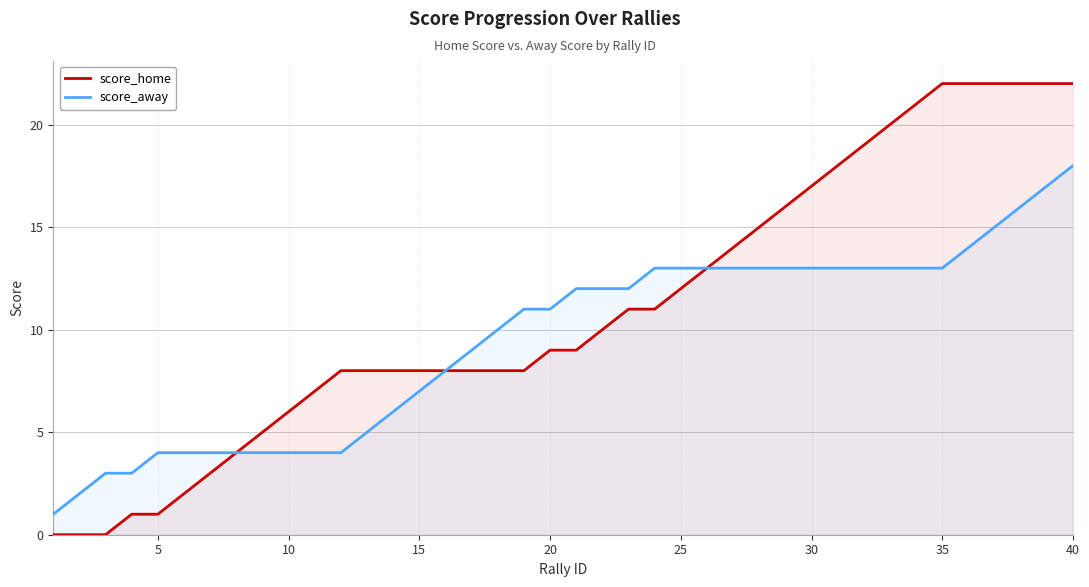

At how many categories does at least one series exceed 5?

31